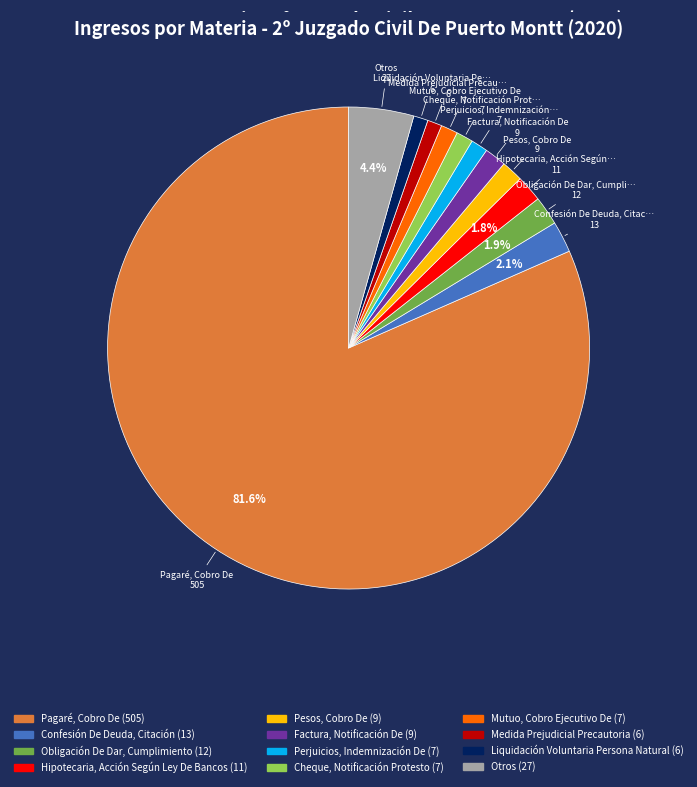

Approximately how many times larger is the value at Confesión De Deuda, Citación compared to Otros?

0.5